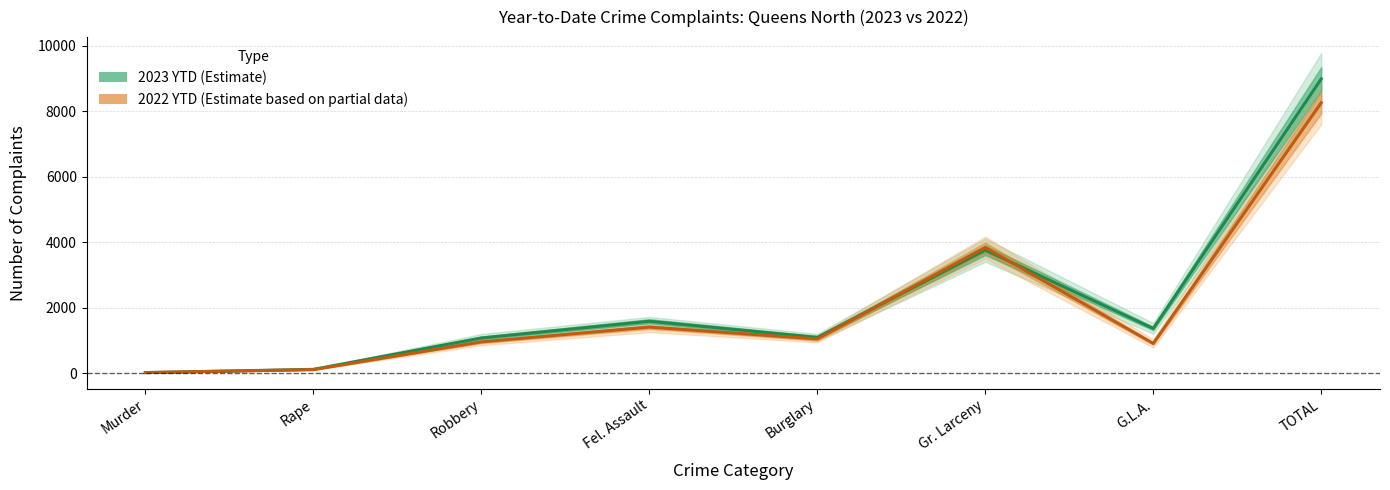

Rank the categories by 2022 YTD value from lowest to highest.

Murder, Rape, G.L.A., Robbery, Burglary, Fel. Assault, Gr. Larceny, TOTAL